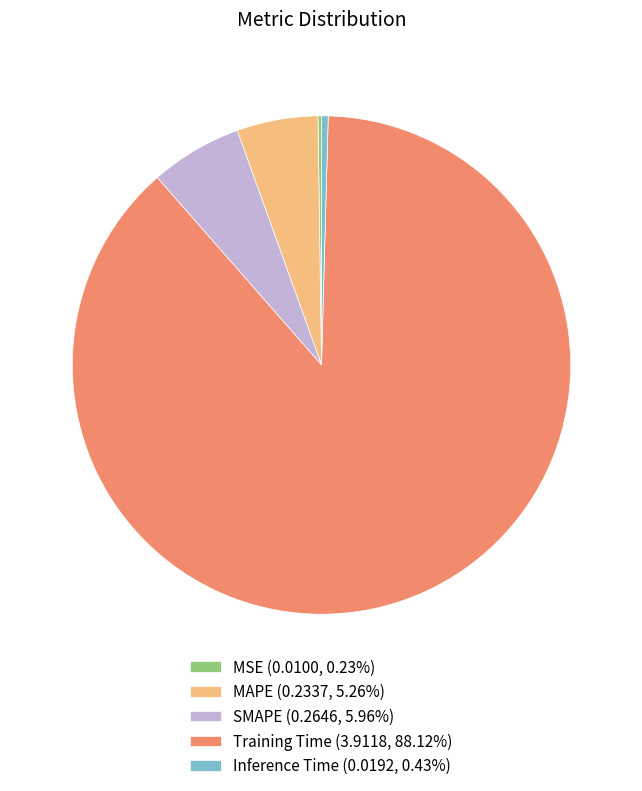

Is there a majority slice in this chart?

Yes